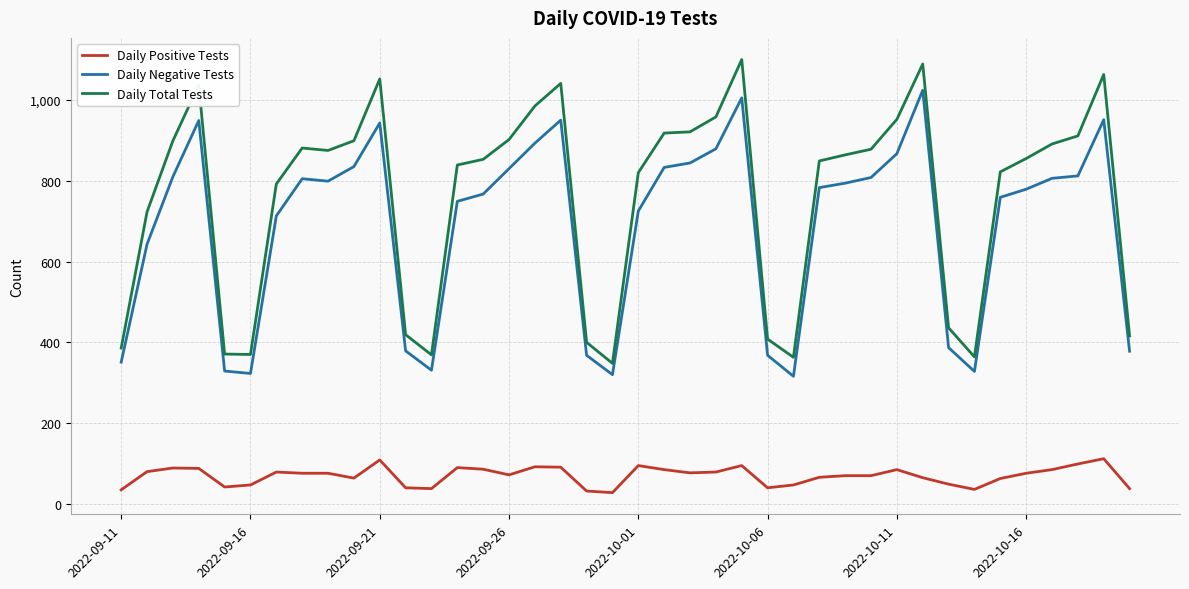

Rank the series by their maximum value, from lowest to highest.

Daily Positive Tests, Daily Negative Tests, Daily Total Tests